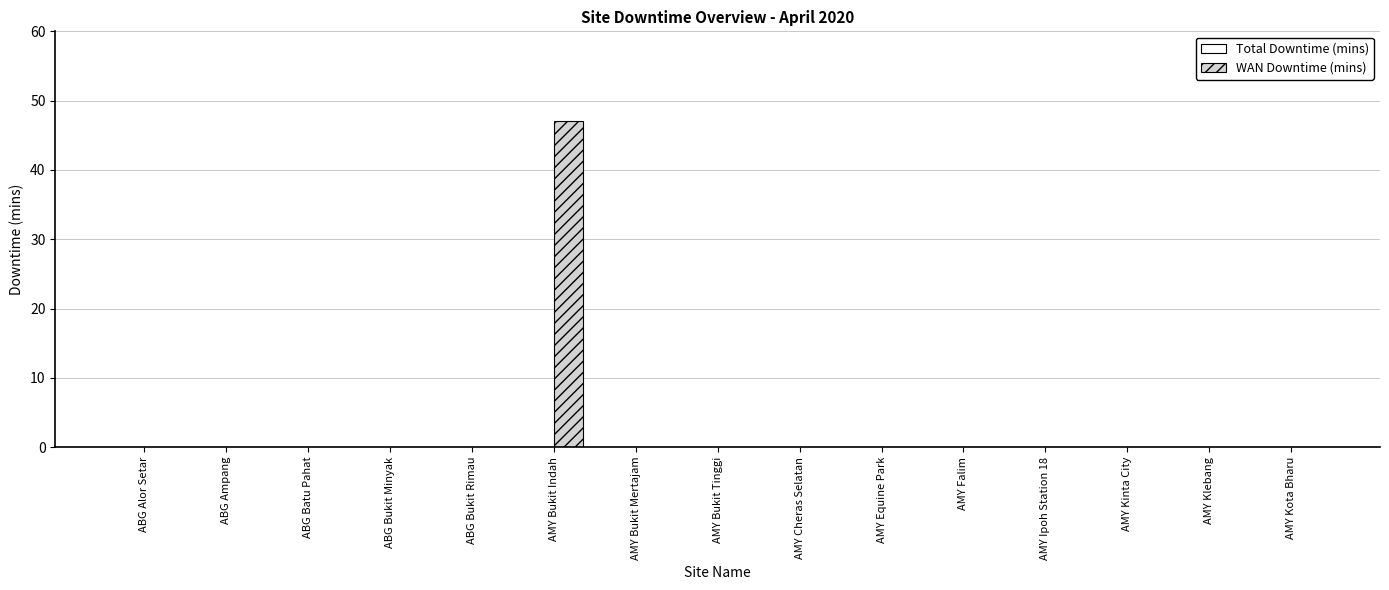

At which category does the chart reach its peak across all series?

AMY Bukit Indah